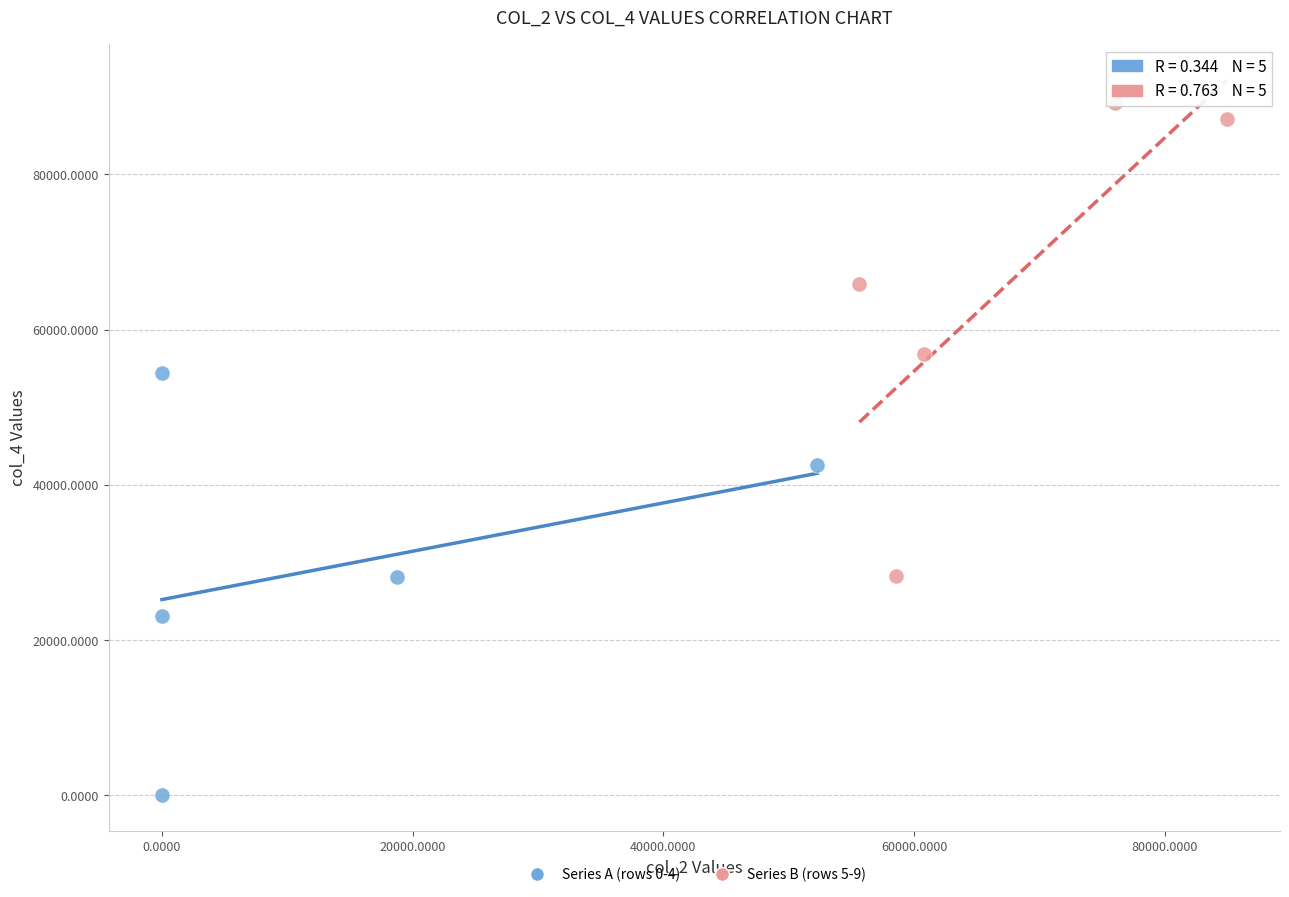

What are all the series names shown in the legend?

Series A (rows 0-4), Series B (rows 5-9)